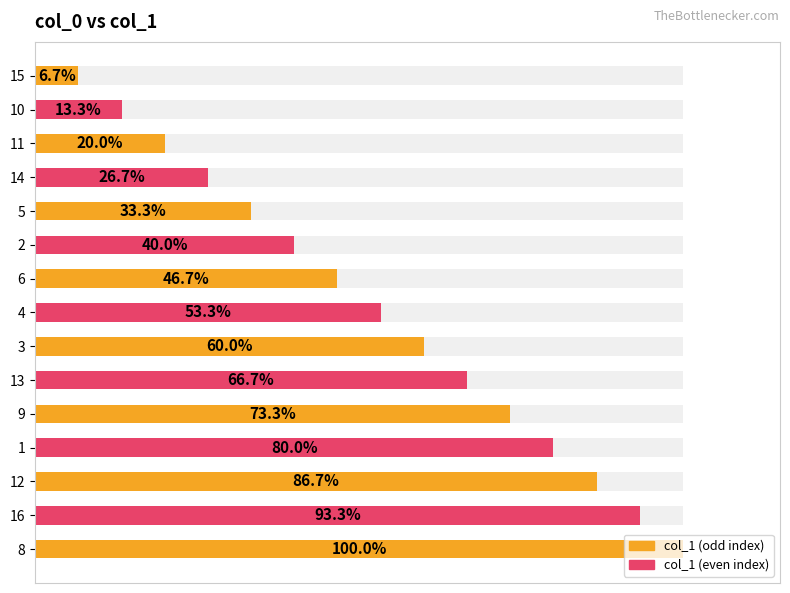

Count the number of values greater than 8.

7